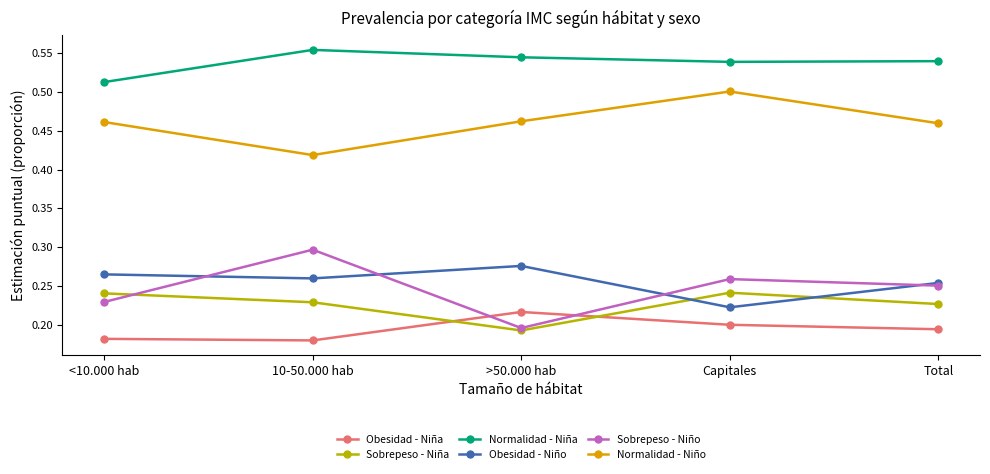

Where is Sobrepeso - Niña nearest to the value 0?

>50.000 hab